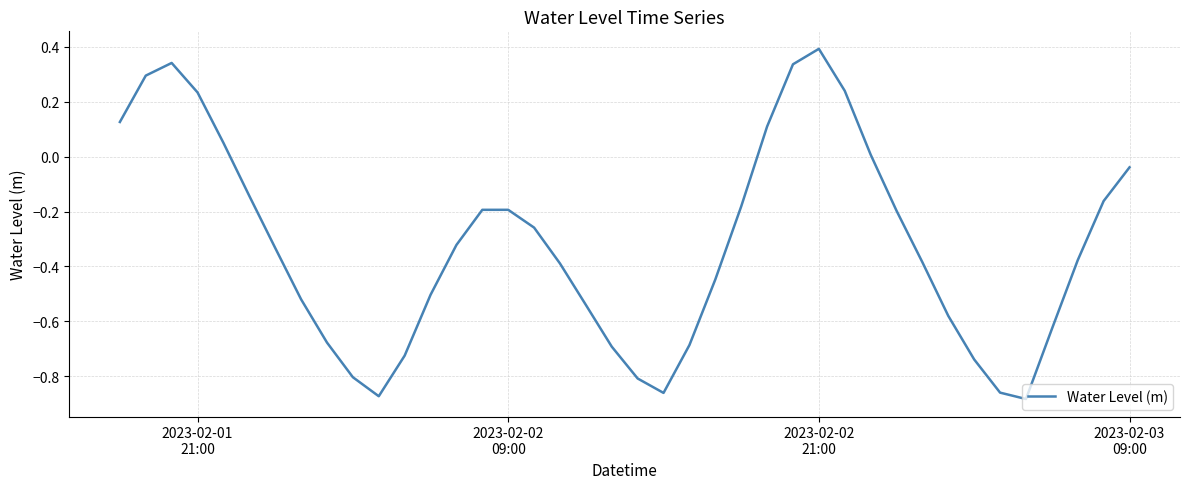

What is the difference between the maximum and minimum values?

1.3